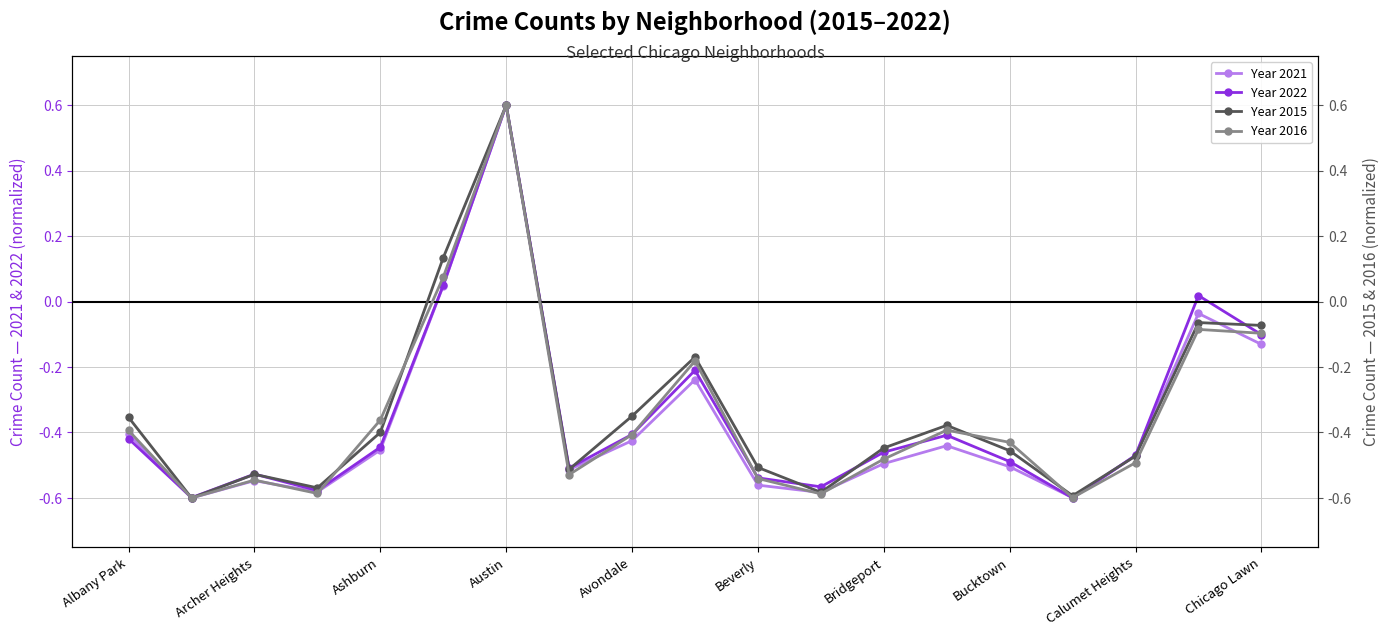

Where is the first local maximum for Year 2022?

Archer Heights